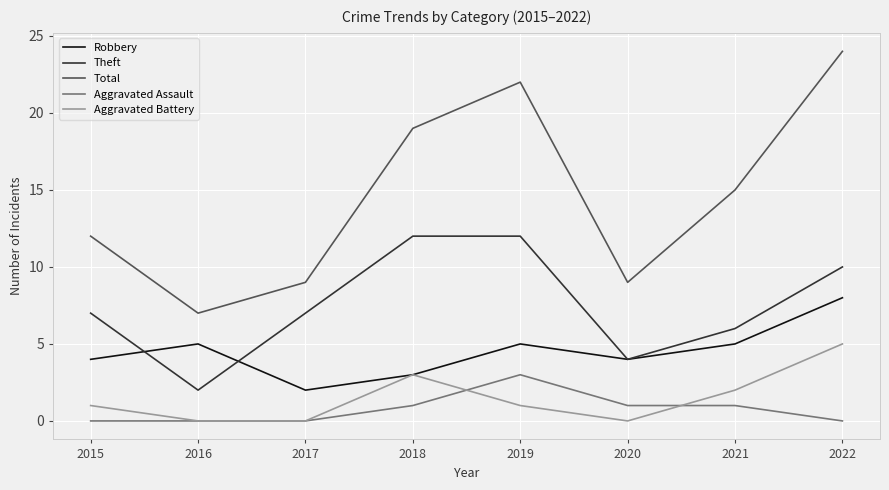

What is the sum of all Theft values?

60